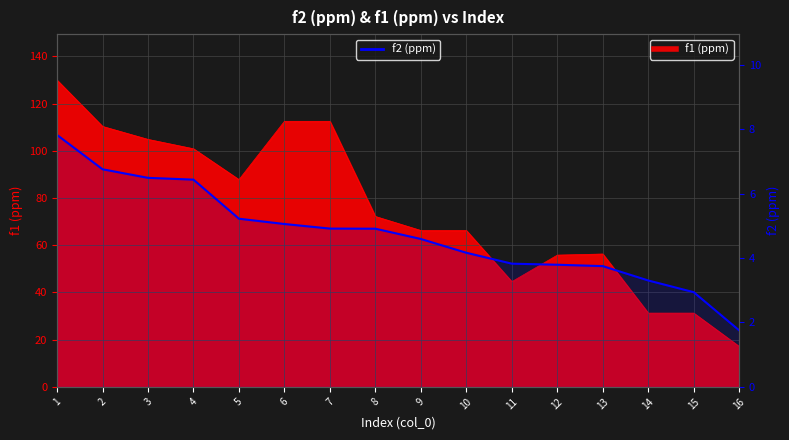

What is the sum of the values at 7 and 15?

7.9